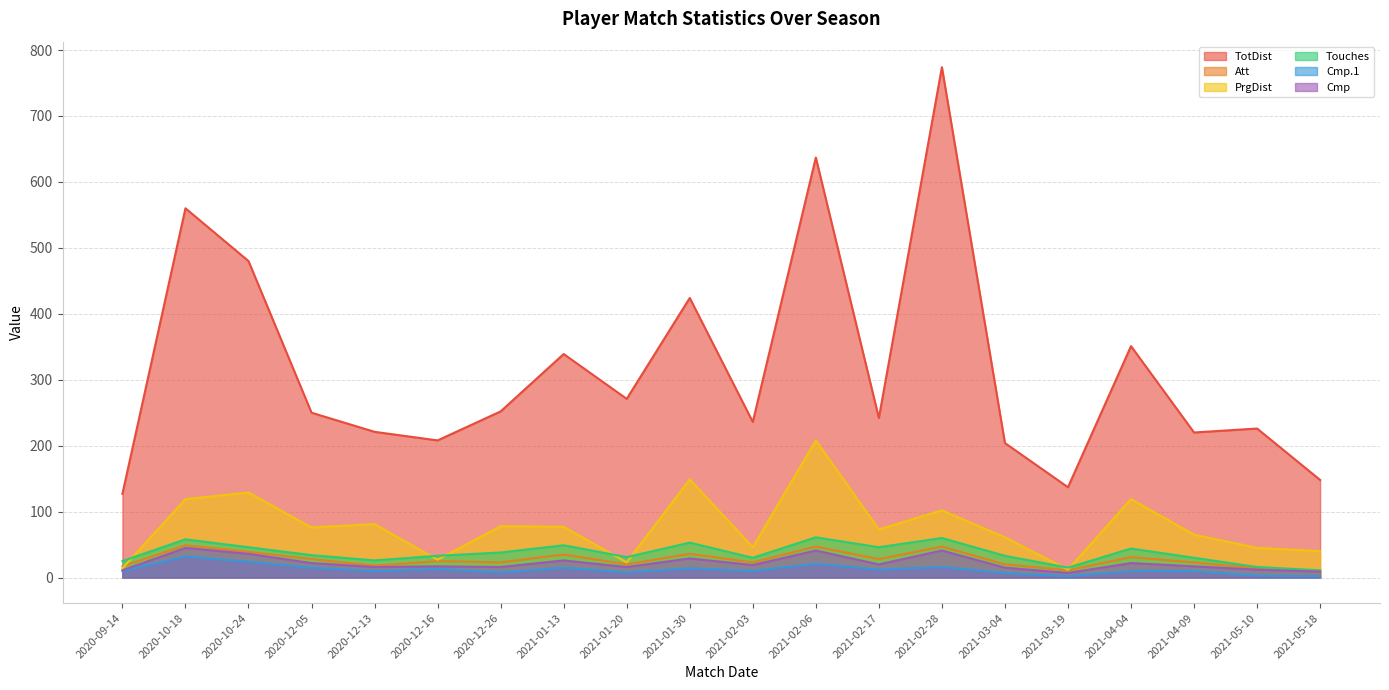

What are all the series names shown in the legend?

TotDist, Att, PrgDist, Touches, Cmp.1, Cmp